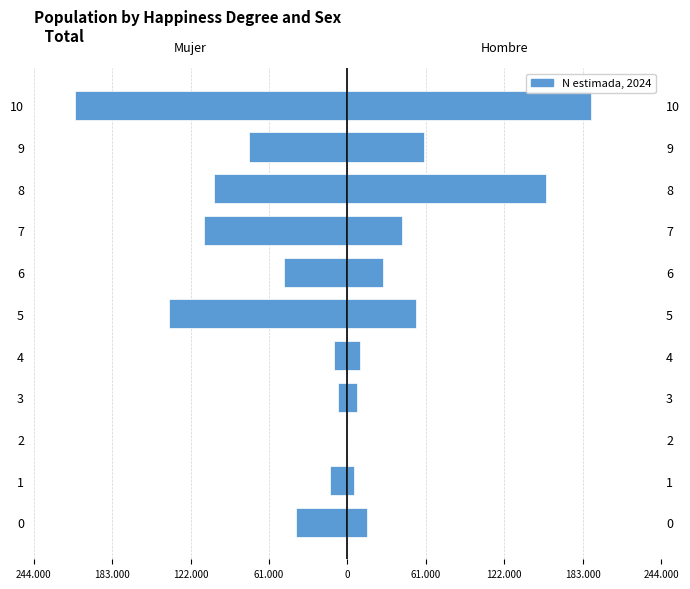

What is the greatest value displayed?

189477